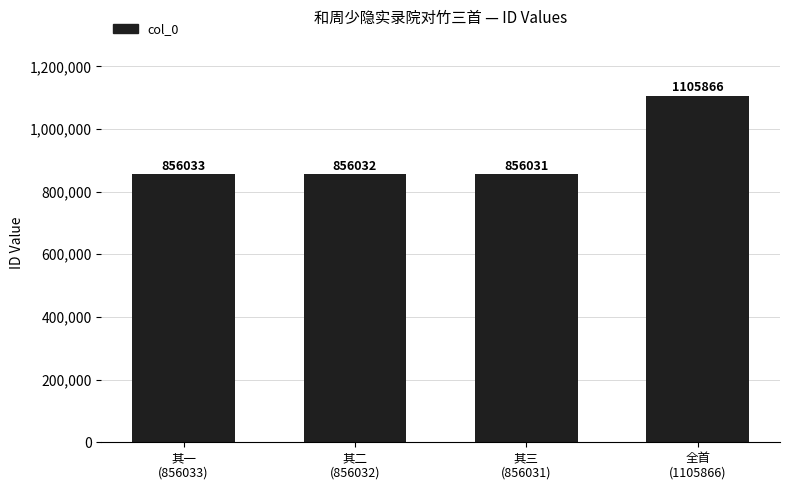

The value at 其一
(856033) is 856033. True or false?

True